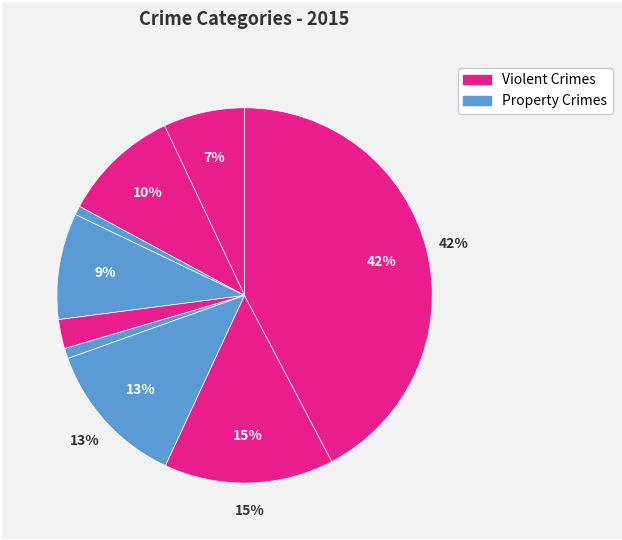

Count the number of slices in the pie.

9